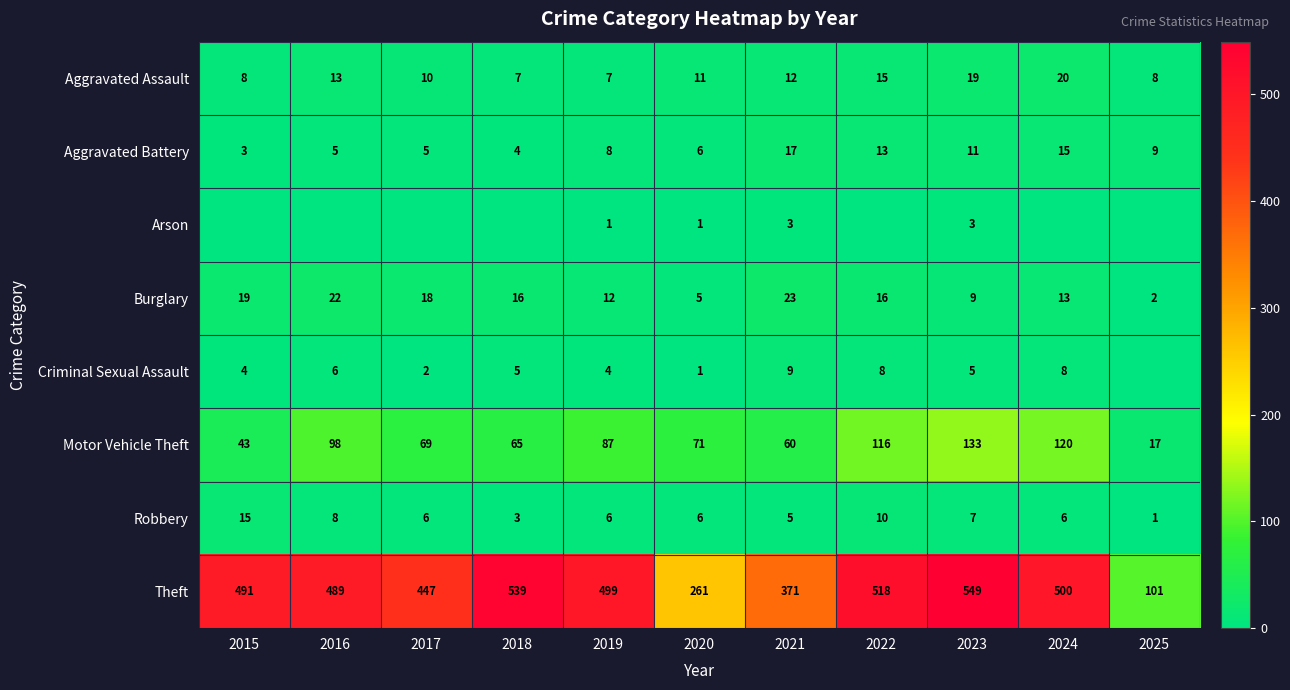

What is the sum of all Theft values?

4765